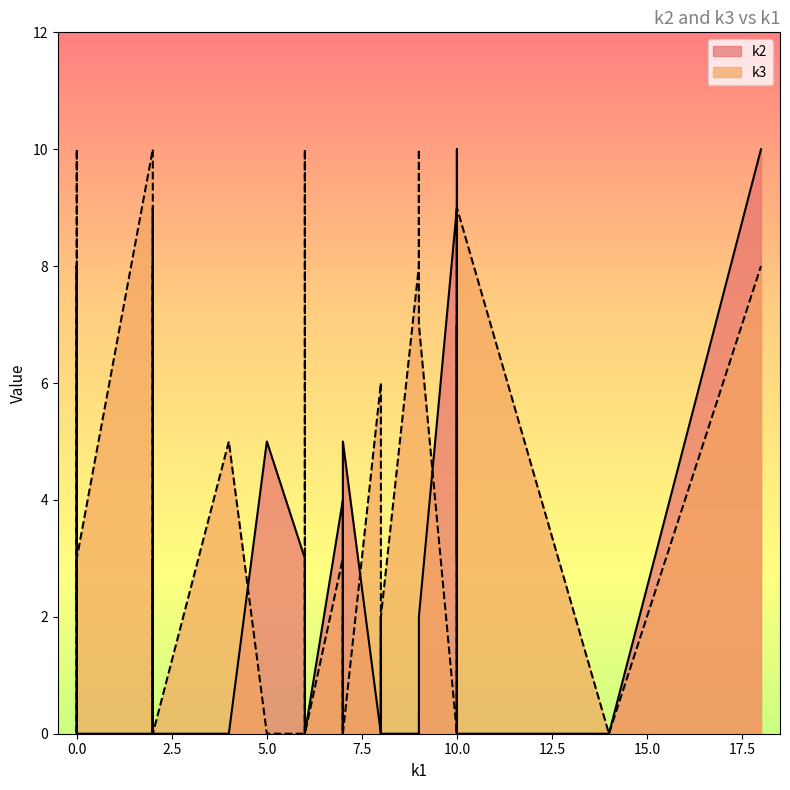

Reading left to right, list all the values displayed in this chart.

k1: i0=0	i1=18	i2=14	i3=7	i4=8	i5=0	i6=10	i7=2	i8=7	i9=4	i10=0	i11=0	i12=8	i13=10	i14=10	i15=2	i16=0	i17=2	i18=2	i19=2	i20=2	i21=10	i22=5	i23=9	i24=2	i25=6	i26=10	i27=0	i28=14	i29=7	i30=0	i31=9	i32=7	i33=8	i34=9	i35=6	i36=10	i37=7	i38=14	i39=6
k2: i0=0	i1=10	i2=0	i3=4	i4=2	i5=2	i6=9	i7=0	i8=5	i9=0	i10=3	i11=6	i12=0	i13=10	i14=3	i15=0	i16=0	i17=0	i18=0	i19=0	i20=9	i21=0	i22=5	i23=2	i24=0	i25=3	i26=0	i27=7	i28=0	i29=0	i30=8	i31=0	i32=0	i33=0	i34=0	i35=0	i36=7	i37=0	i38=0	i39=0
k3: i0=0	i1=8	i2=0	i3=3	i4=0	i5=10	i6=0	i7=10	i8=0	i9=5	i10=5	i11=0	i12=6	i13=0	i14=0	i15=0	i16=3	i17=3	i18=8	i19=0	i20=0	i21=3	i22=0	i23=7	i24=0	i25=0	i26=9	i27=8	i28=0	i29=0	i30=2	i31=10	i32=0	i33=2	i34=8	i35=10	i36=7	i37=2	i38=0	i39=0